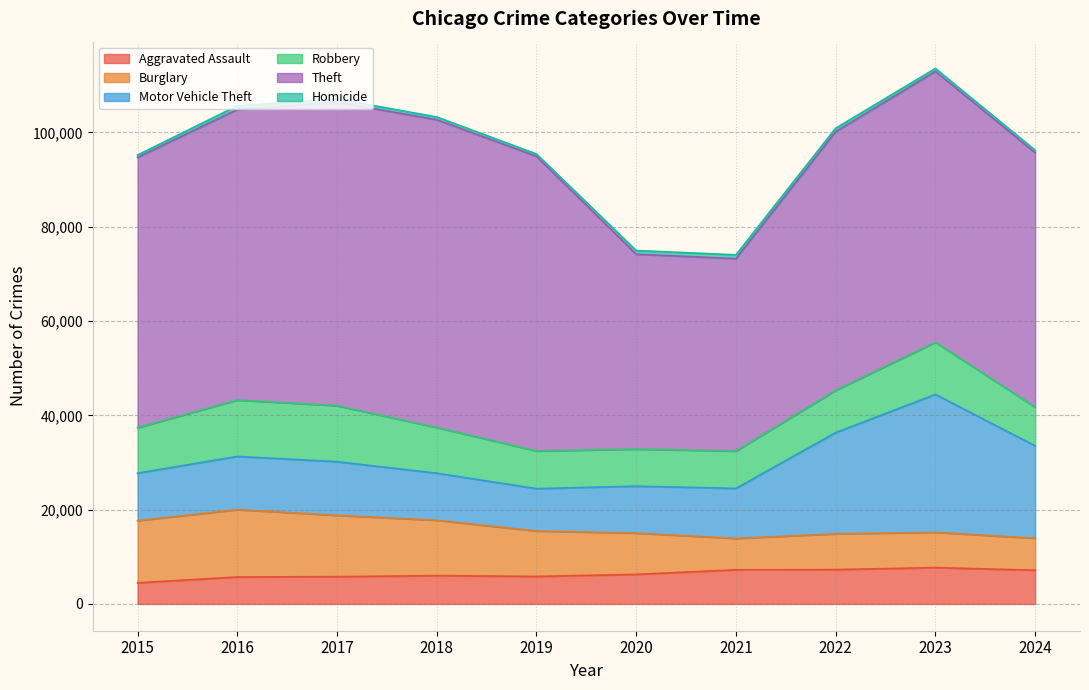

At which category does Theft reach its first local peak?

2018